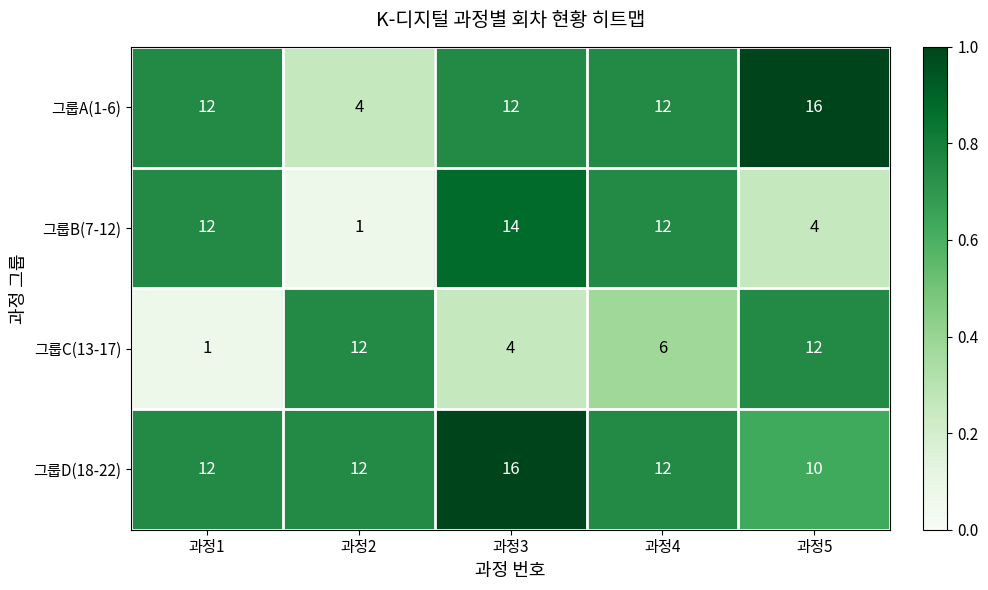

Which series has the widest spread of values?

그룹B(7-12)